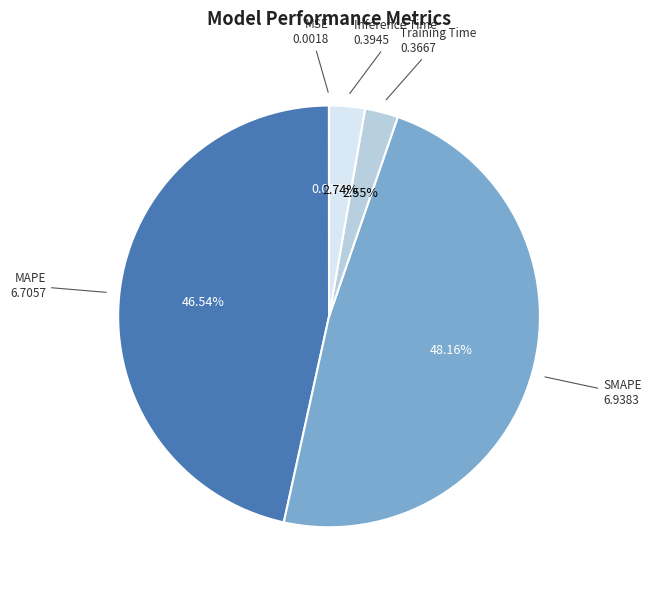

Is there a majority slice in this chart?

No